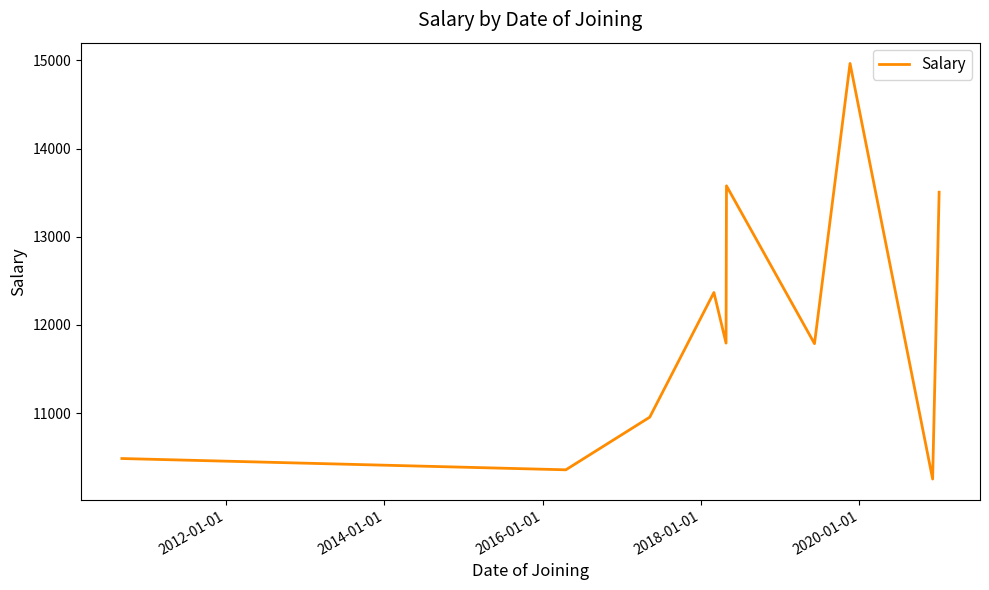

How many lines are shown in the chart?

1